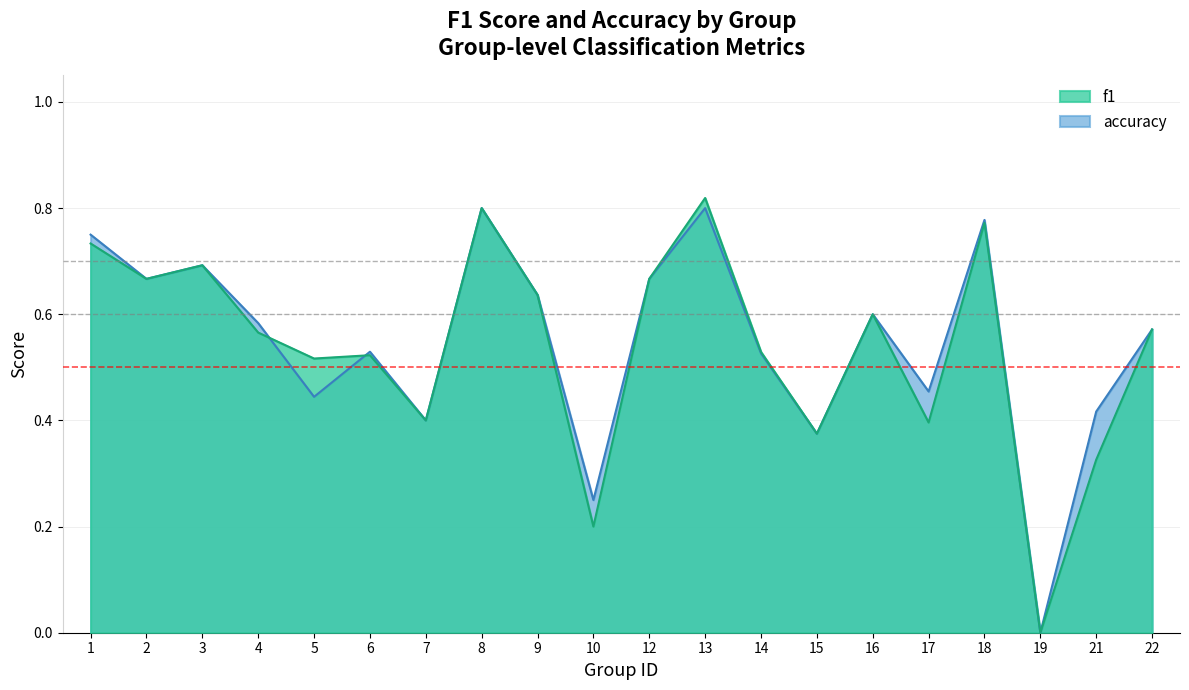

Reading right to left, transcribe all the data shown in this chart.

f1: 22=0.6	21=0.3	19=0.0	18=0.8	17=0.4	16=0.6	15=0.4	14=0.5	13=0.8	12=0.7	10=0.2	9=0.6	8=0.8	7=0.4	6=0.5	5=0.5	4=0.6	3=0.7	2=0.7	1=0.7
accuracy: 22=0.6	21=0.4	19=0.0	18=0.8	17=0.5	16=0.6	15=0.4	14=0.5	13=0.8	12=0.7	10=0.2	9=0.6	8=0.8	7=0.4	6=0.5	5=0.4	4=0.6	3=0.7	2=0.7	1=0.8